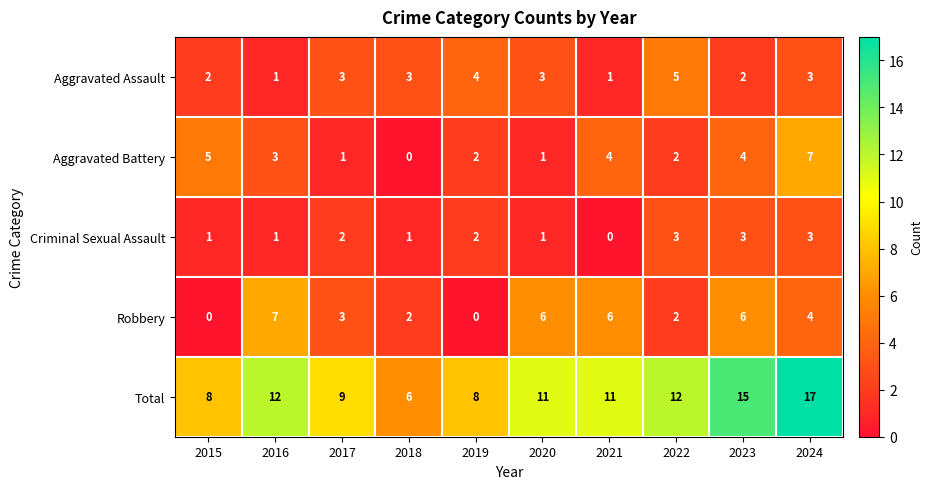

Count the Robbery values in the range 2 to 6.

7